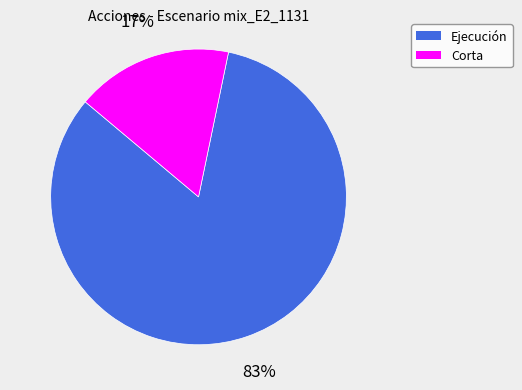

Is the sum of Corta and Ejecución greater than half?

Yes